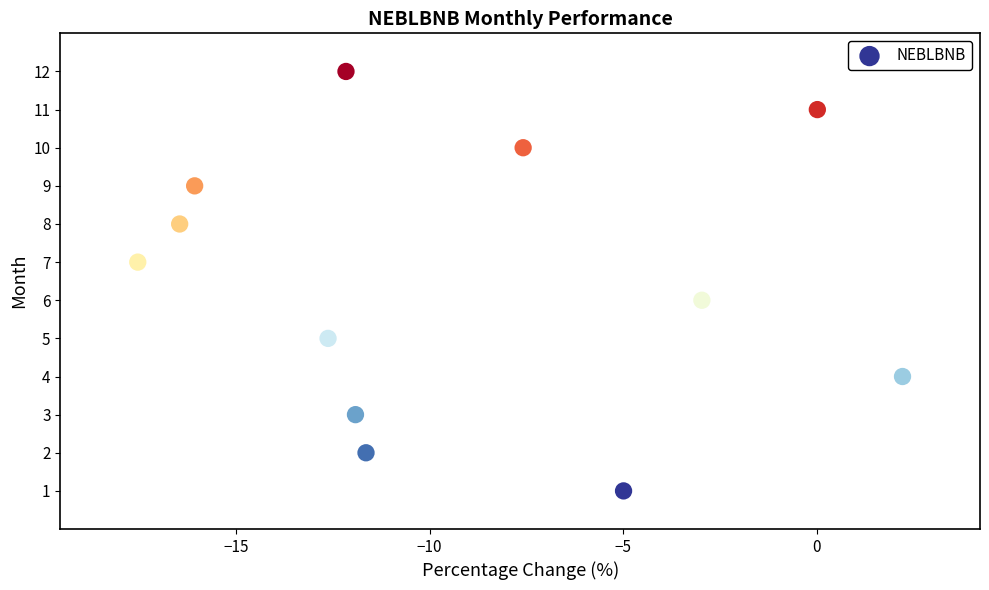

What is the range of Y values (max minus min)?

11